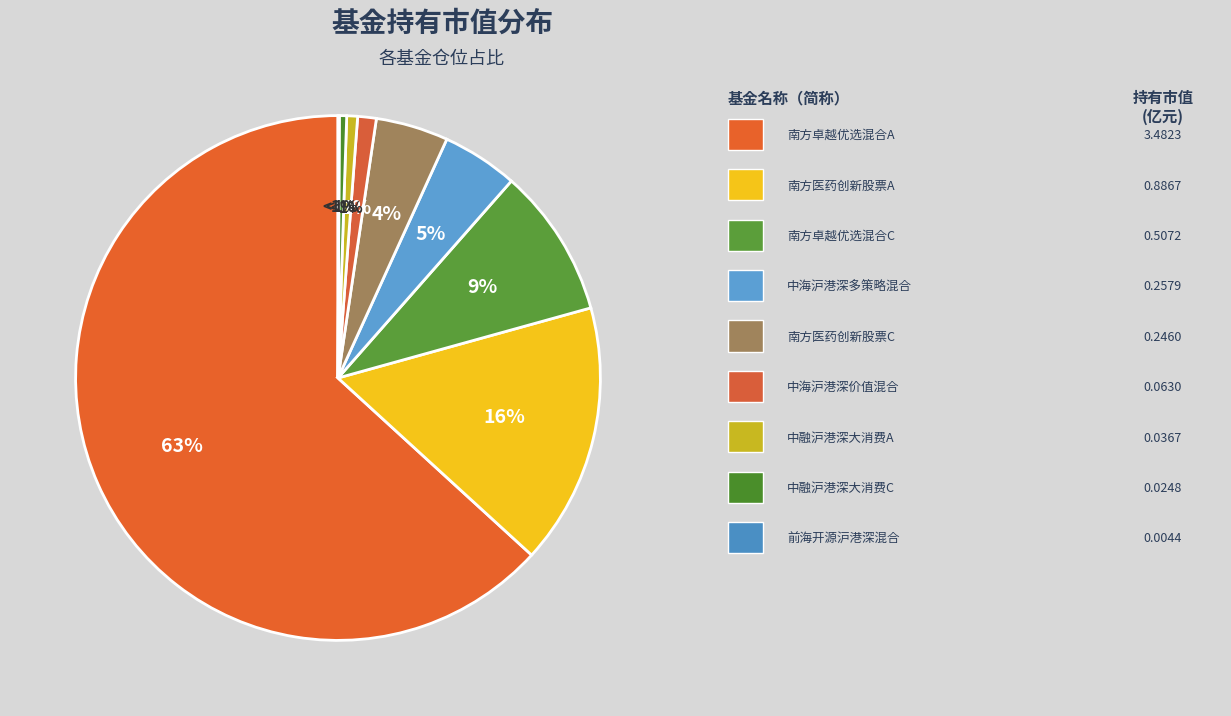

Which category accounts for the majority?

南方卓越优选3个月持有期混合A